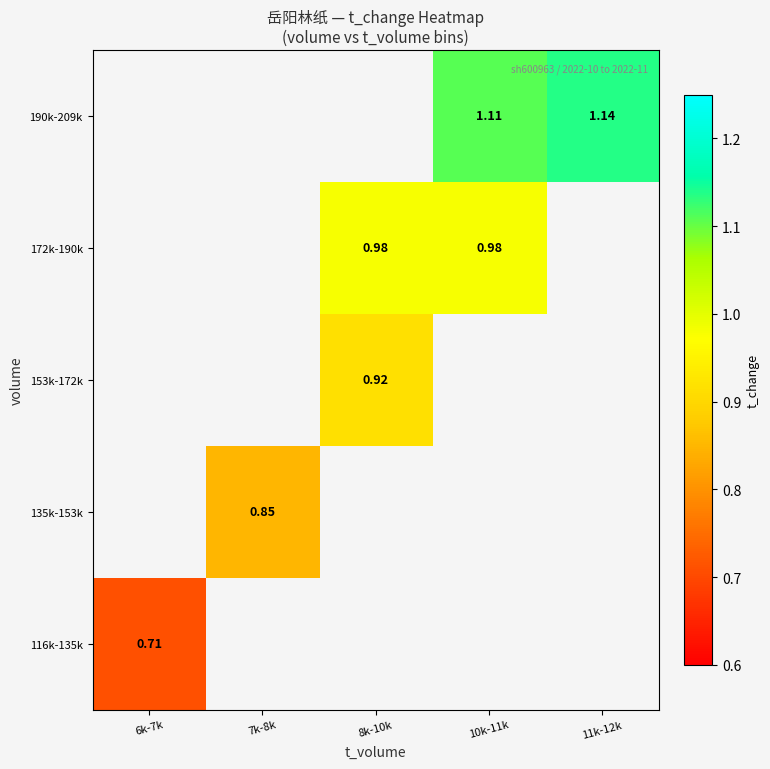

Between 6k-7k and 8k-10k, which is larger?

8k-10k